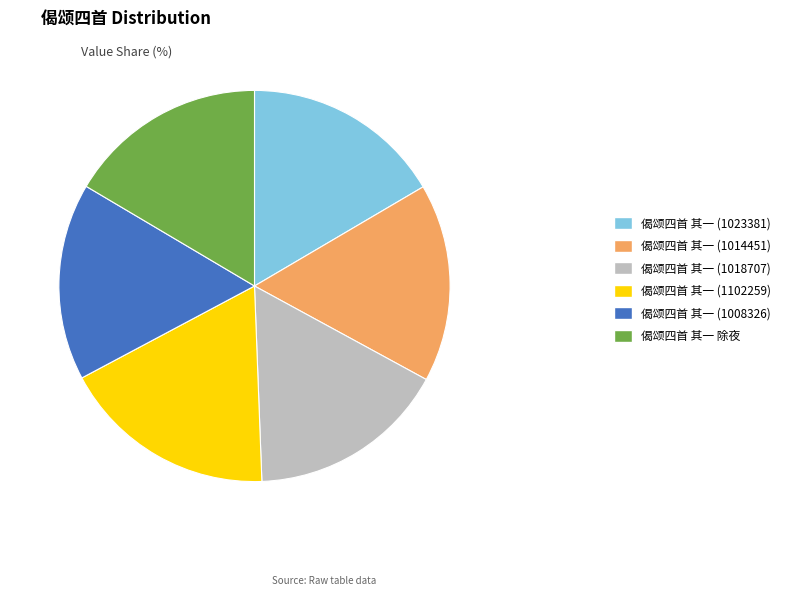

What is the largest slice in the pie chart?

偈颂四首 其一 (1102259)